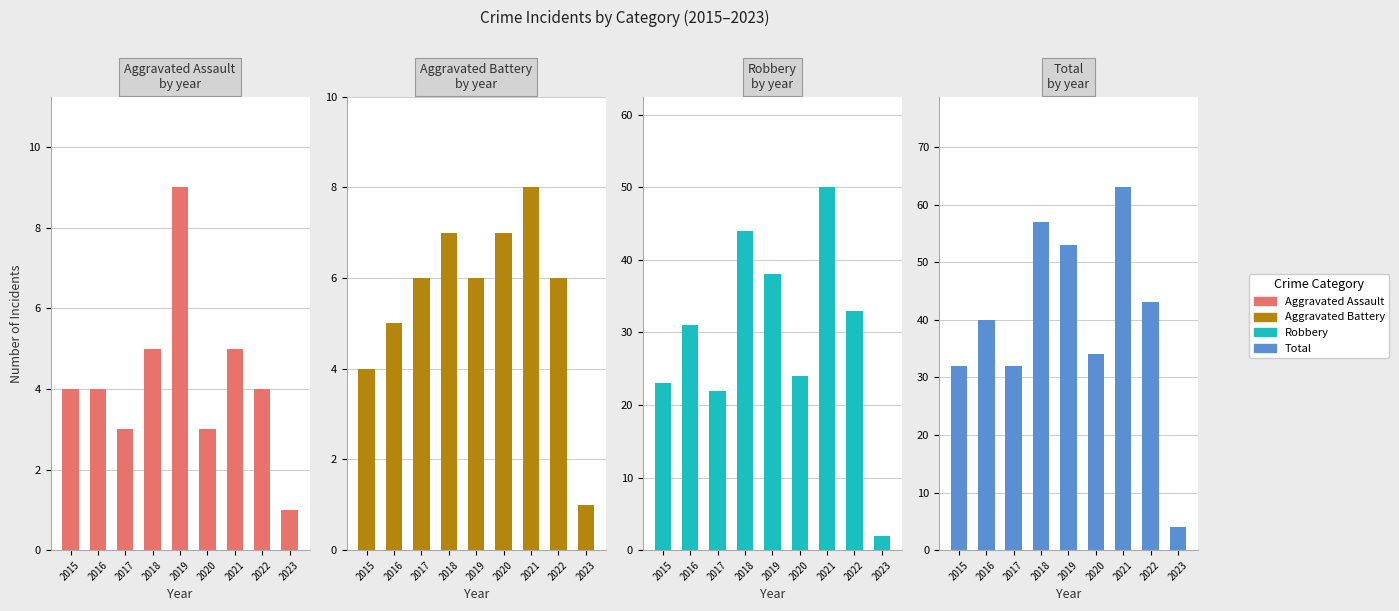

The Aggravated Battery series shows 5 at 2016. True or false?

True